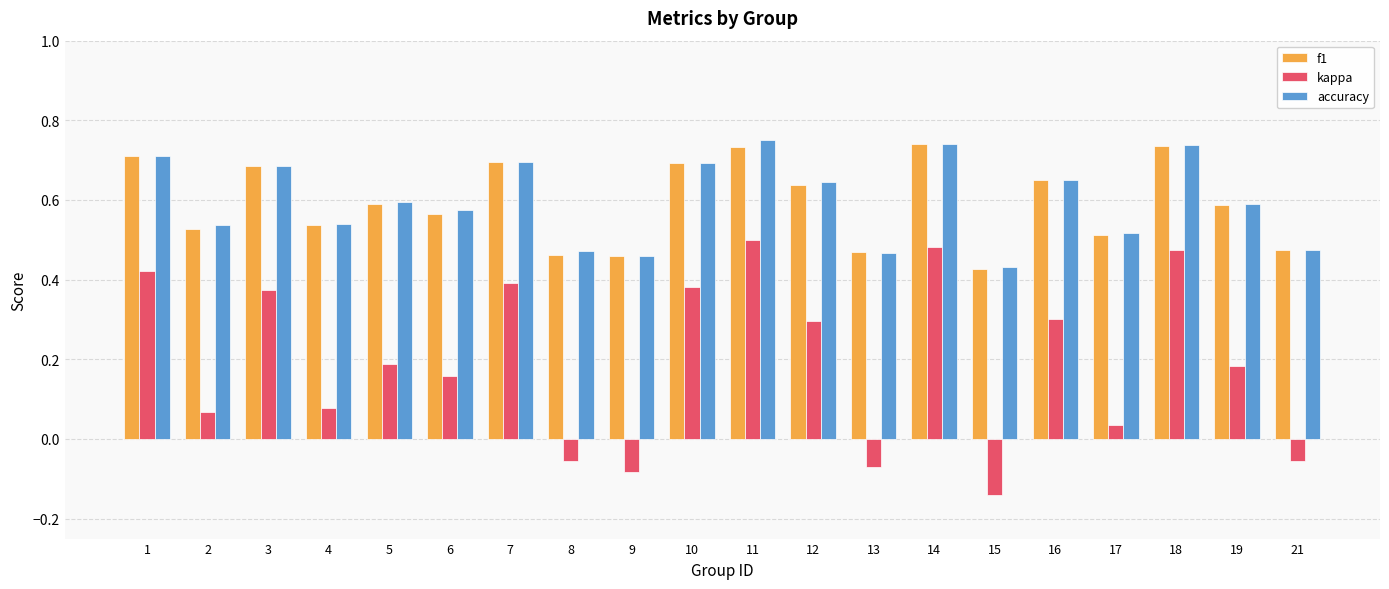

How many bars are there in total?

60